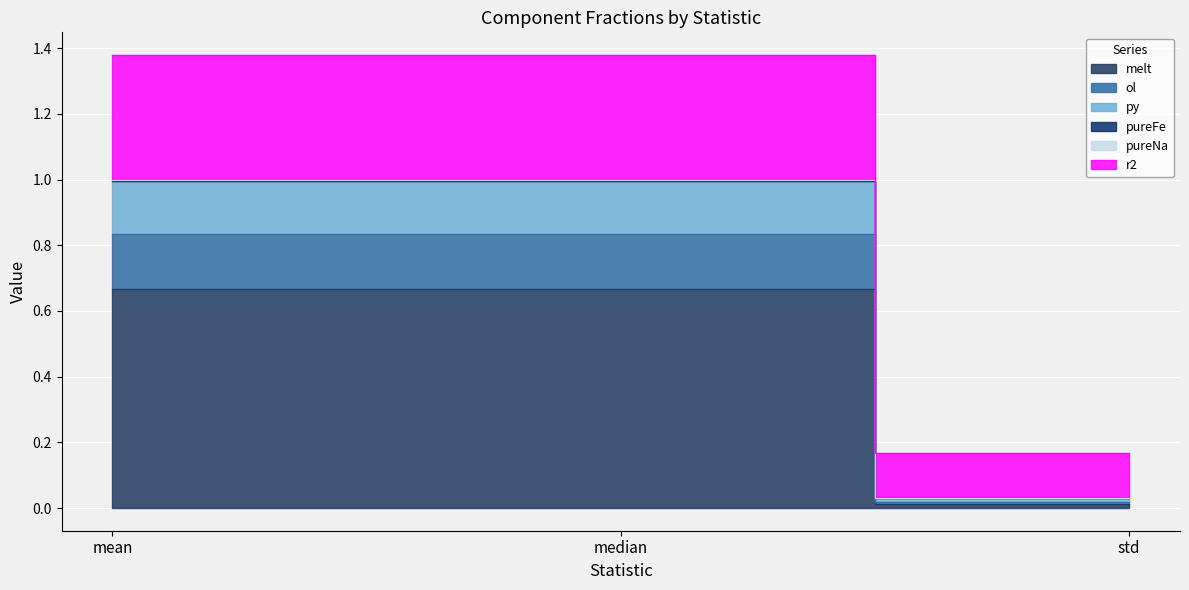

What position from the right is mean?

3